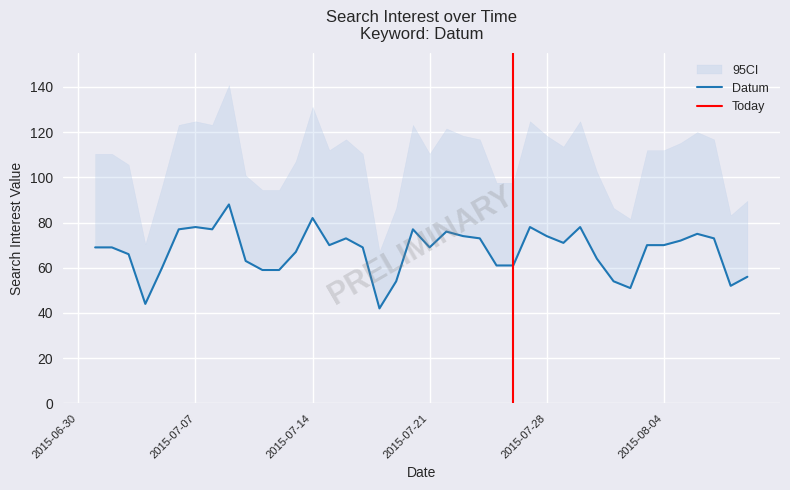

Is it true that the value at 2015/07/04 is 44?

True